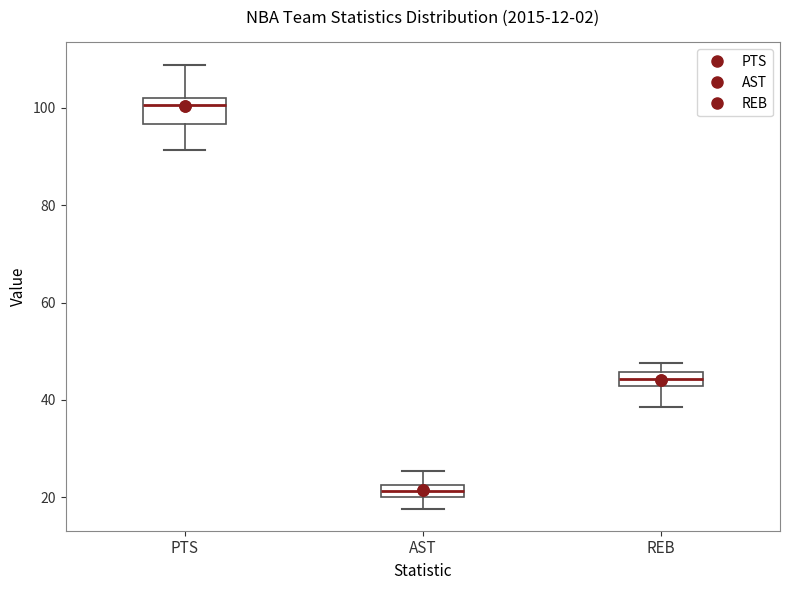

Which box has the lowest median line?

AST